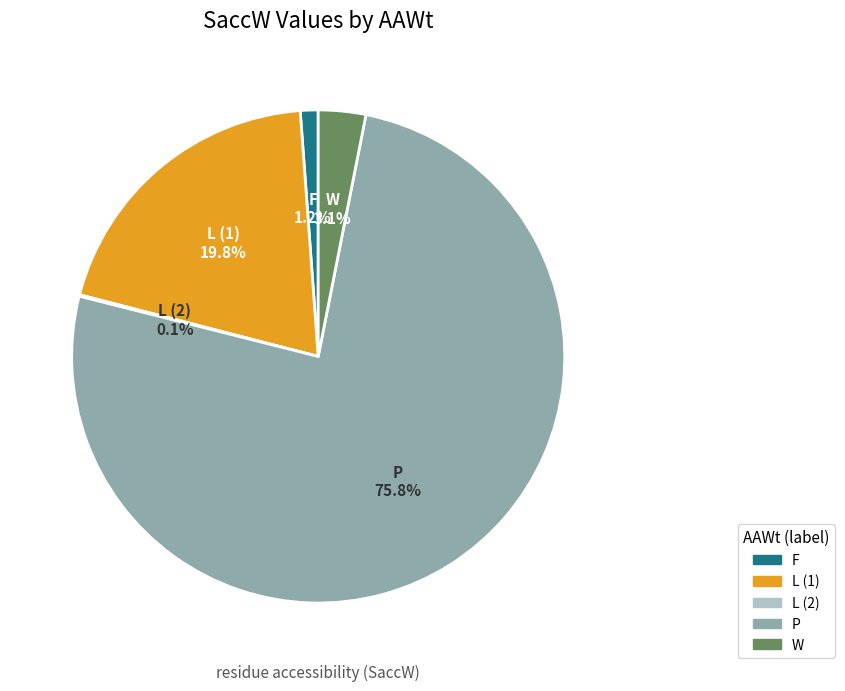

Does P represent more than half of the total?

Yes